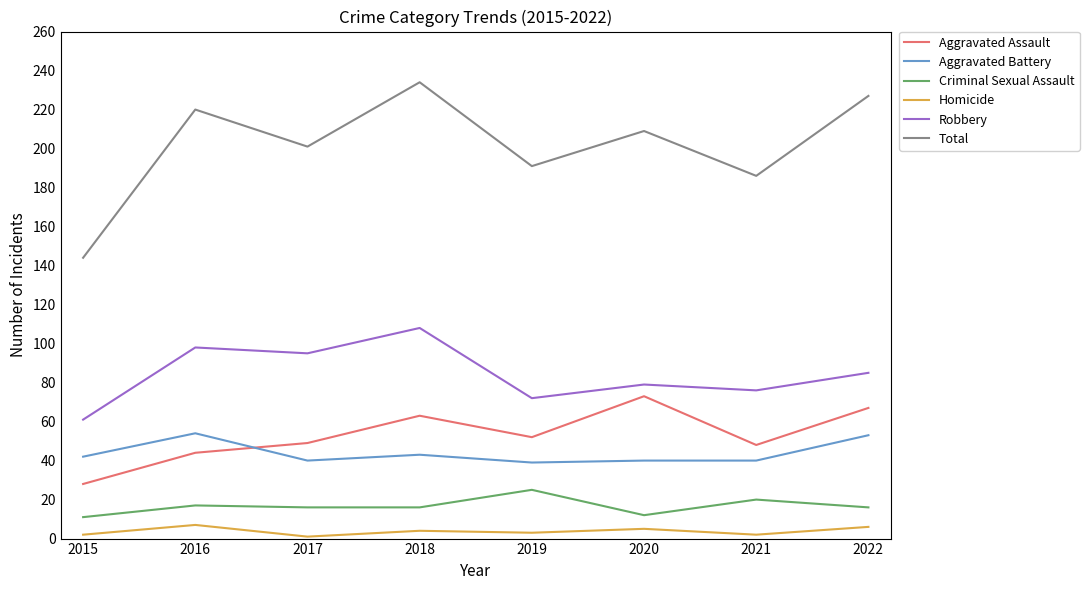

What are all the series names shown in the legend?

Aggravated Assault, Aggravated Battery, Criminal Sexual Assault, Homicide, Robbery, Total